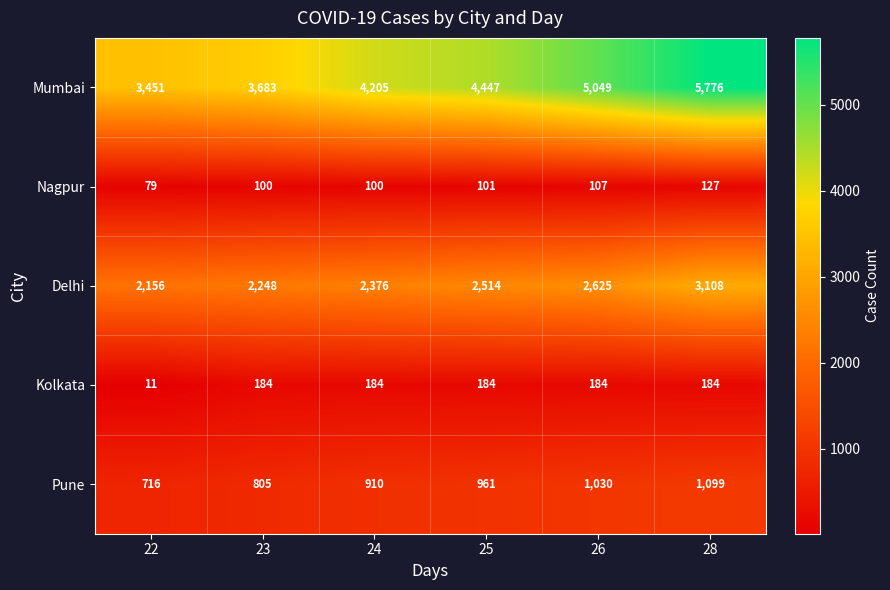

Reading left to right, extract all data points from this chart.

Mumbai: 3451	3683	4205	4447	5049	5776
Nagpur: 79	100	100	101	107	127
Delhi: 2156	2248	2376	2514	2625	3108
Kolkata: 11	184	184	184	184	184
Pune: 716	805	910	961	1030	1099